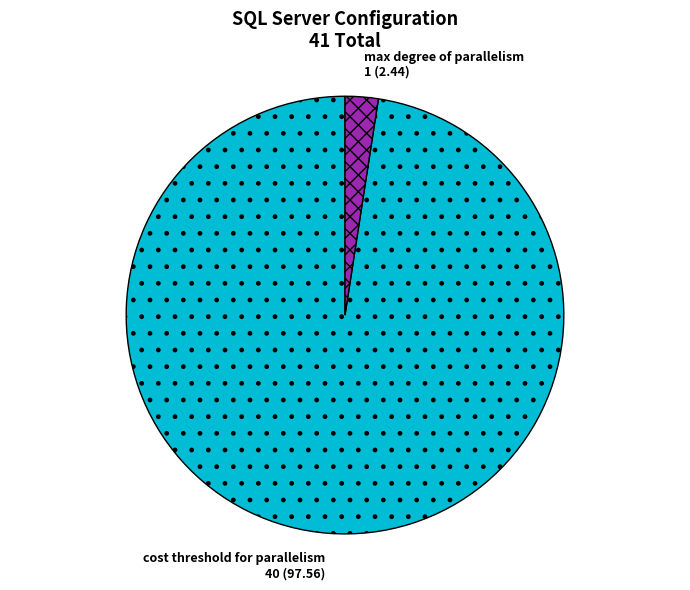

Do max degree of parallelism and cost threshold for parallelism together represent more than half of the pie?

Yes